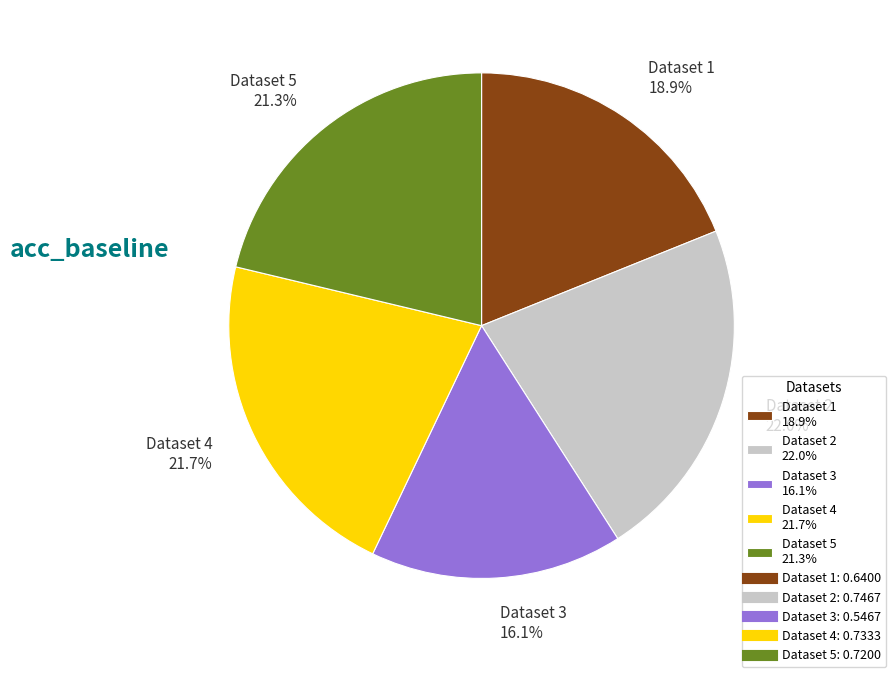

Does any single category account for the majority?

No